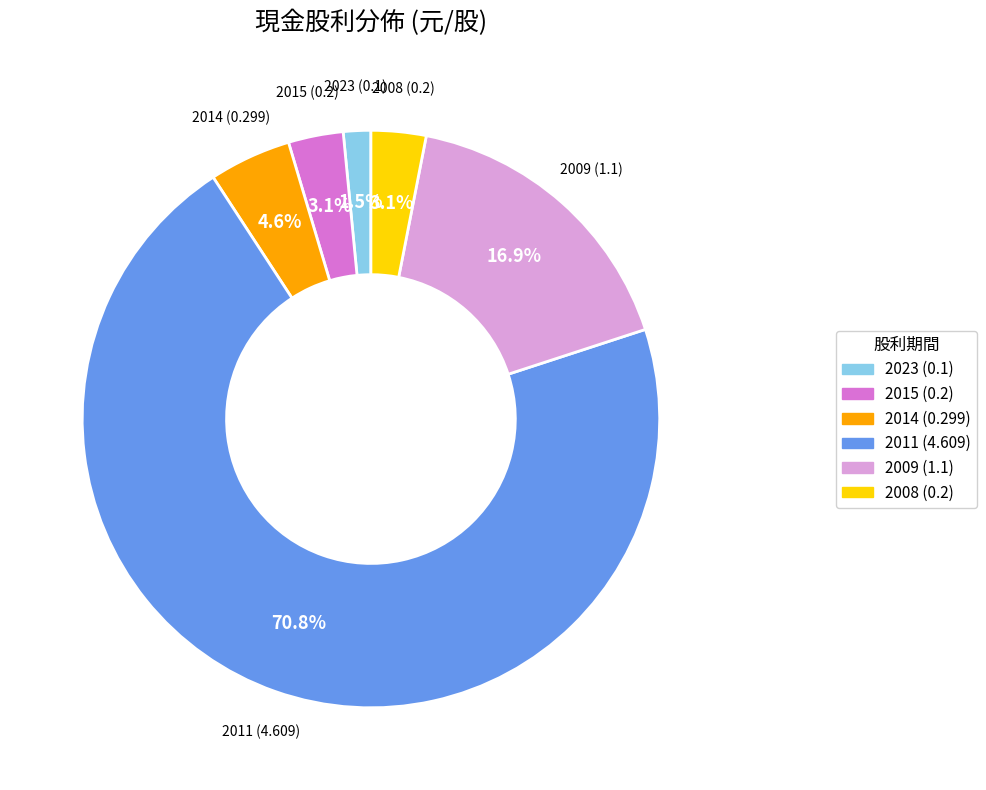

What portion of the pie excludes 2008 (0.2)?

96.9%